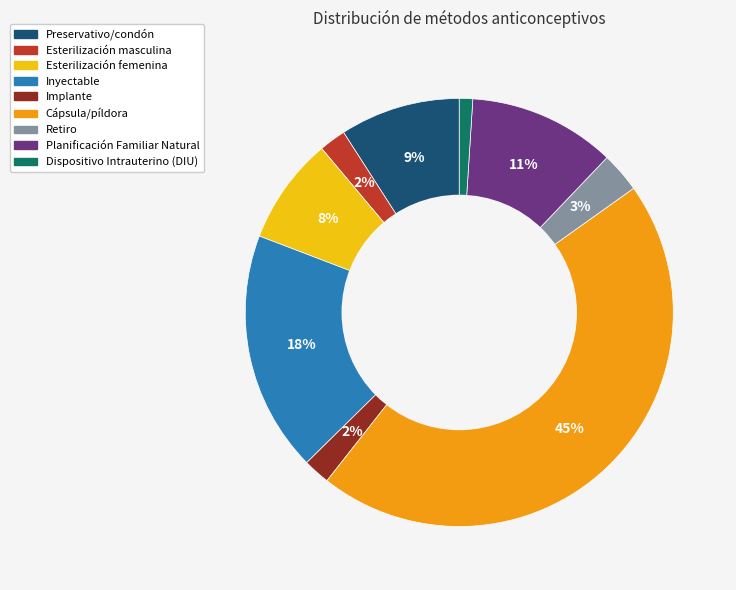

To the nearest percent, what is the combined percentage of Esterilización masculina and Cápsula/píldora?

47%